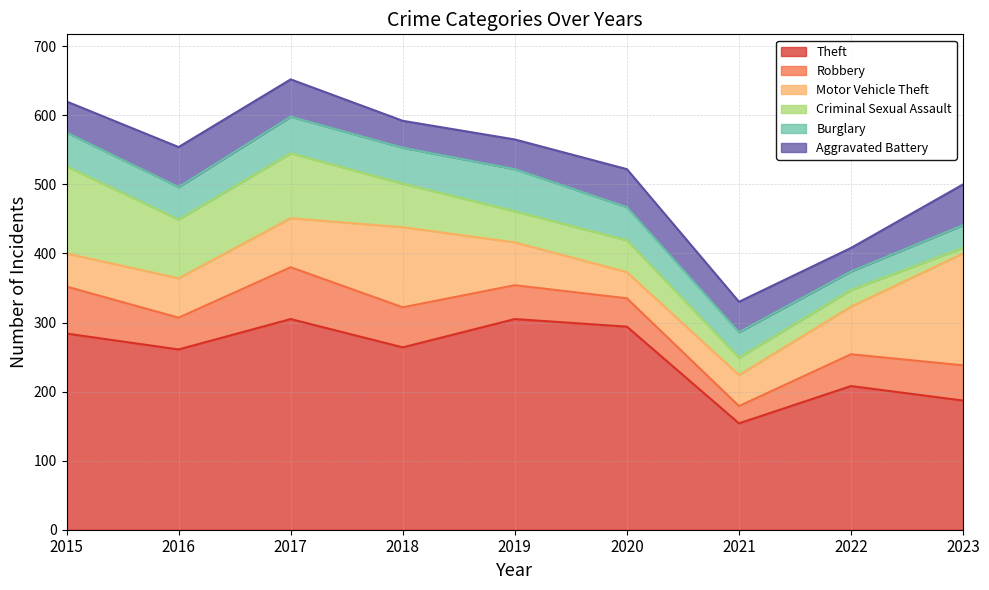

What is the approximate value of Aggravated Battery at 2020, to the nearest 10?

60